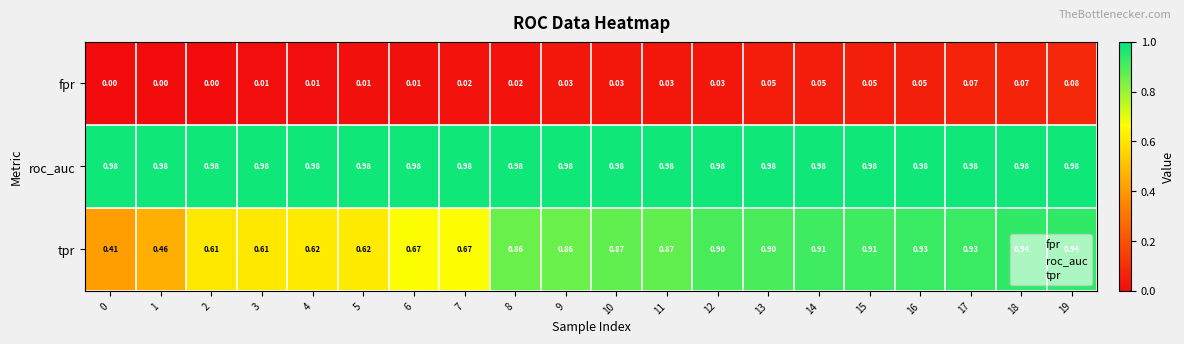

What is the total value across all series at 17?

2.0